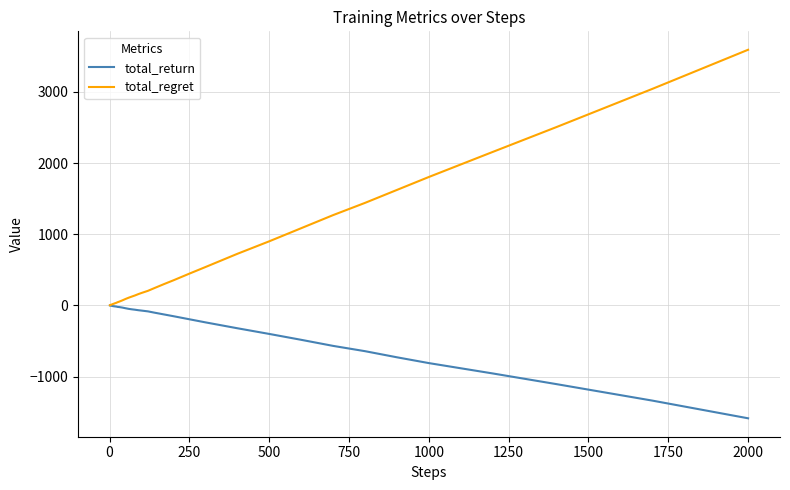

Rank the series by their average value, from highest to lowest.

total_regret, total_return